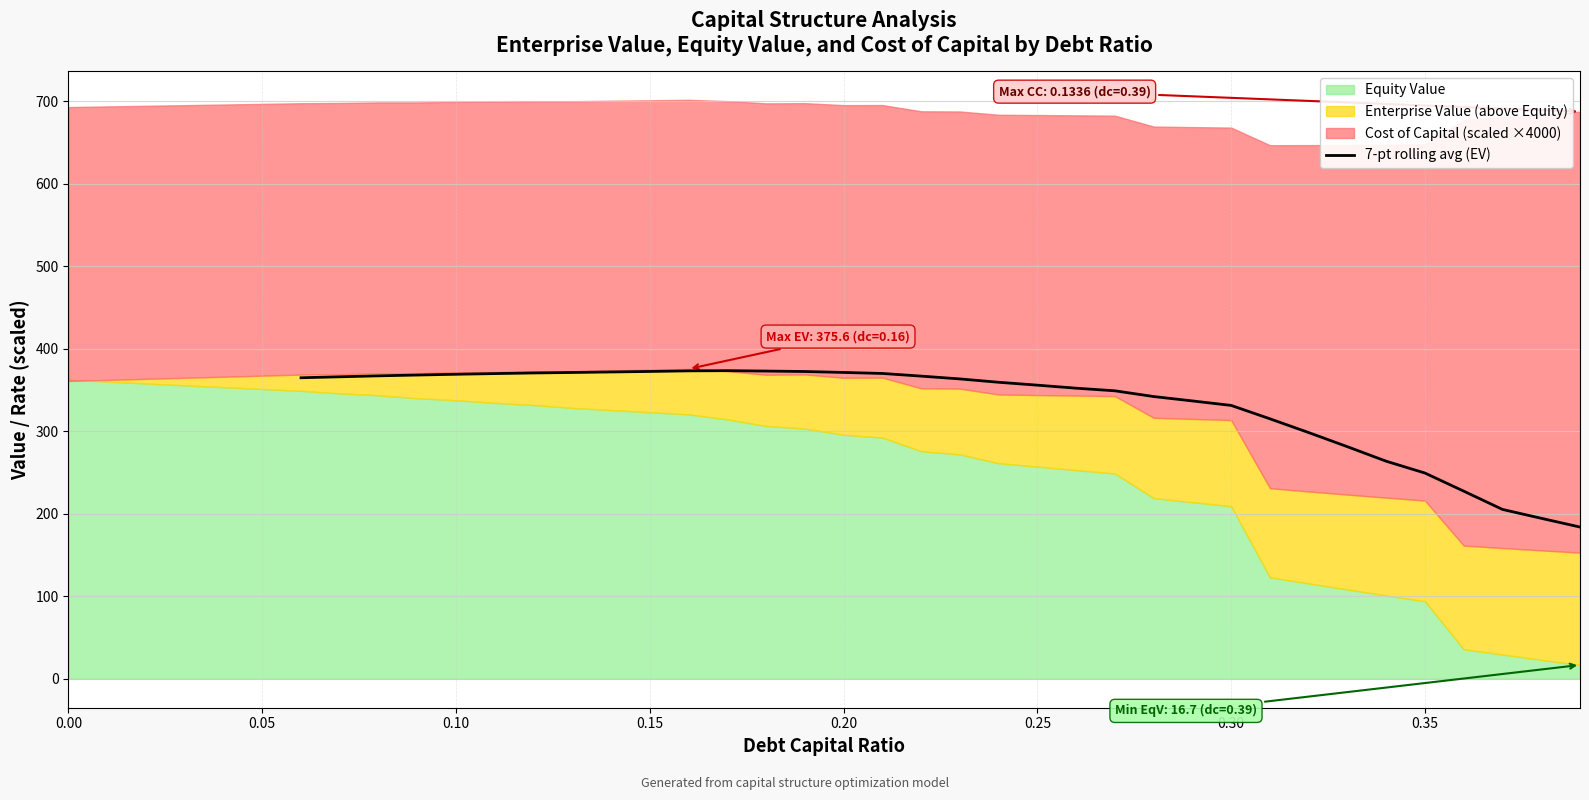

Reading left to right, what are all the values shown in this chart?

364.9	366.1	367.3	368.2	369.2	370.0	370.7	371.3	372.0	372.6	373.3	373.5	373.0	372.5	371.4	370.1	366.9	363.5	359.5	355.9	352.3	349.1	342.1	336.8	331.4	315.2	298.5	281.3	263.7	249.4	227.5	205.3	194.5	183.9